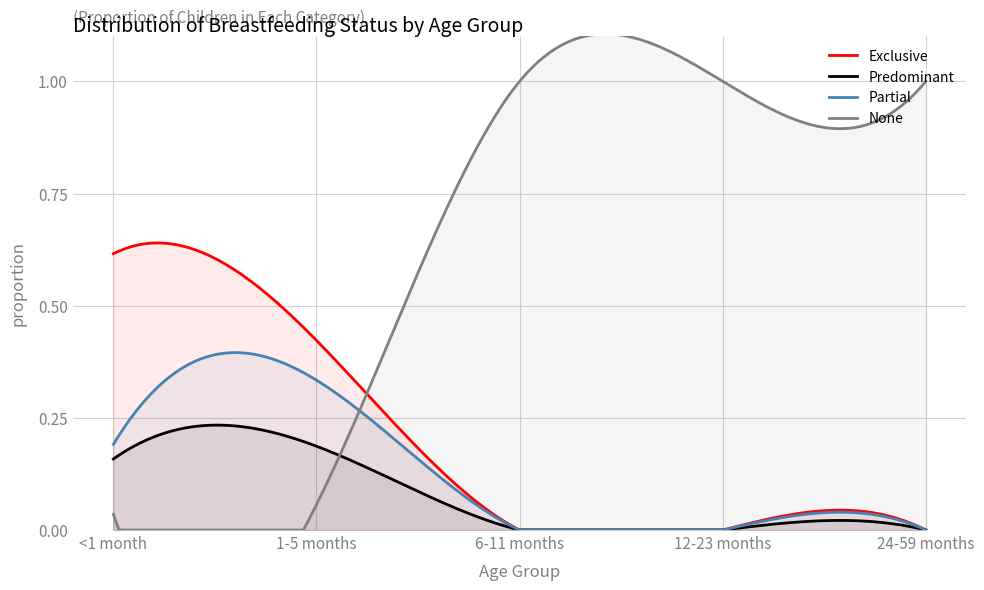

What is the greatest value displayed?

1.0